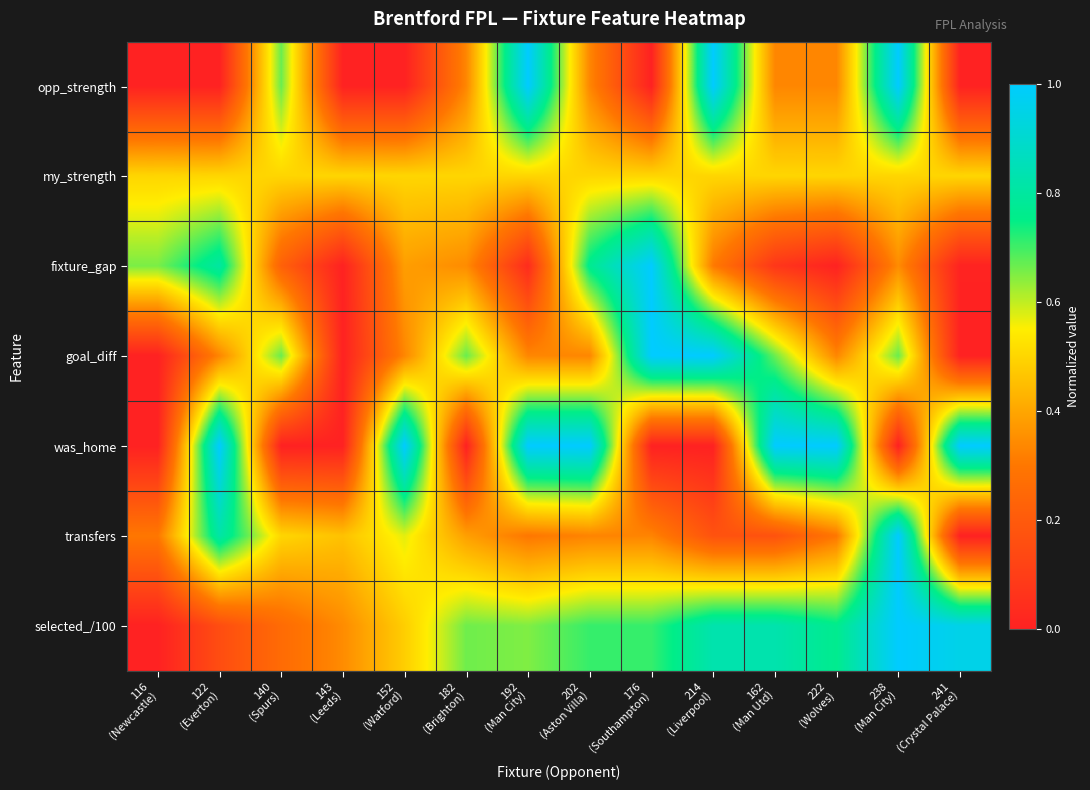

Which category has the lowest value across all series?

116
(Newcastle)